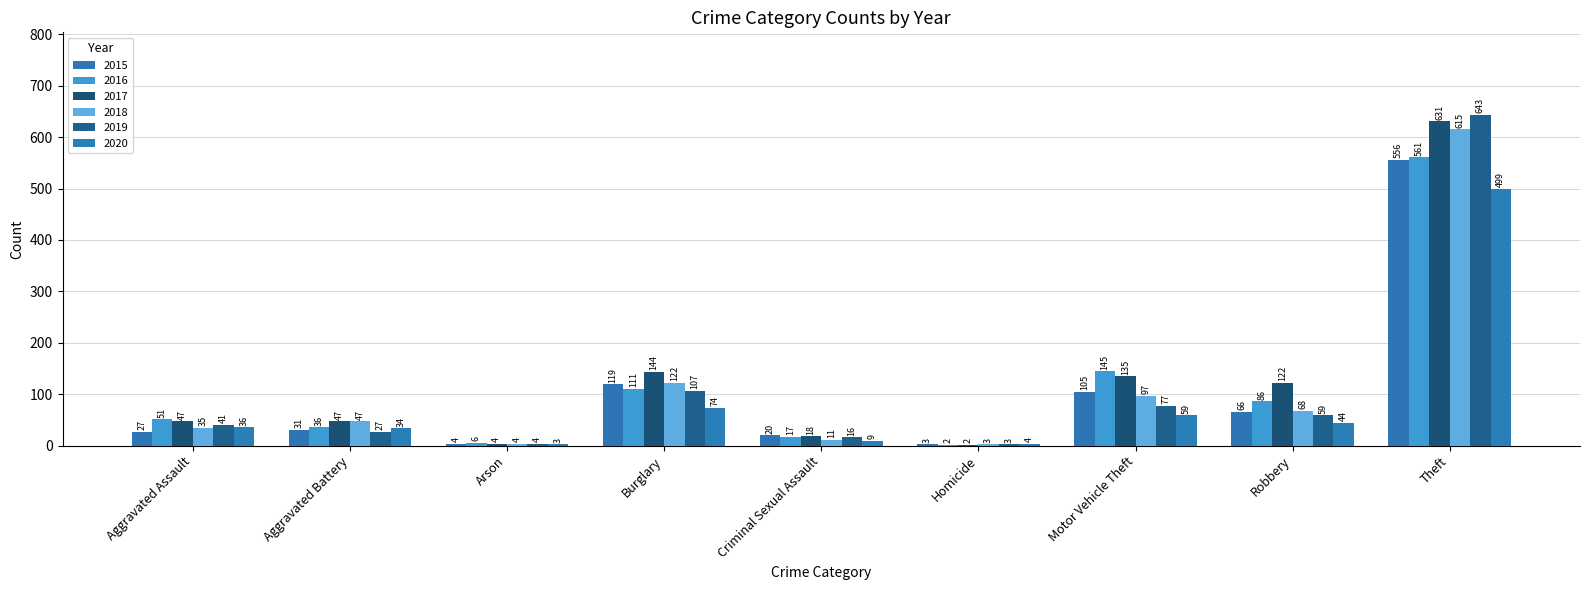

Are the bars grouped side by side (vs. stacked)?

Yes